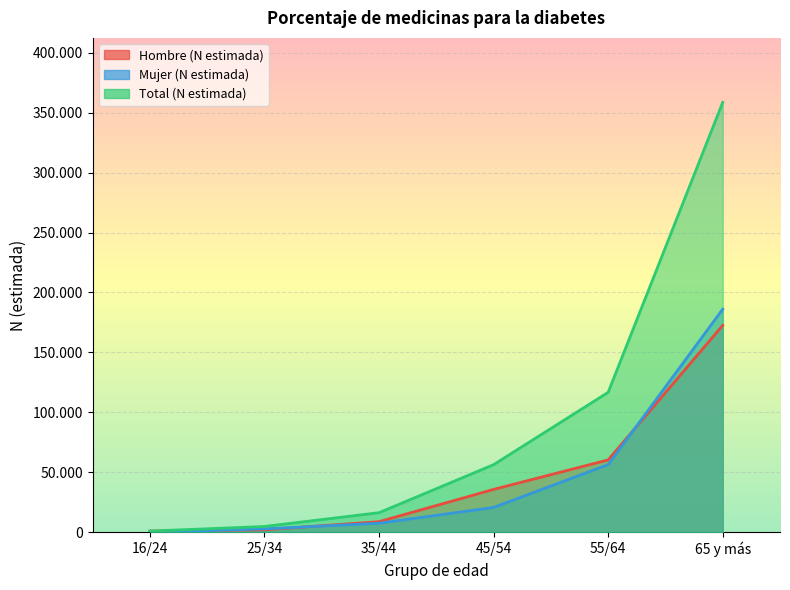

What is the label of the 4th point from the left?

45/54